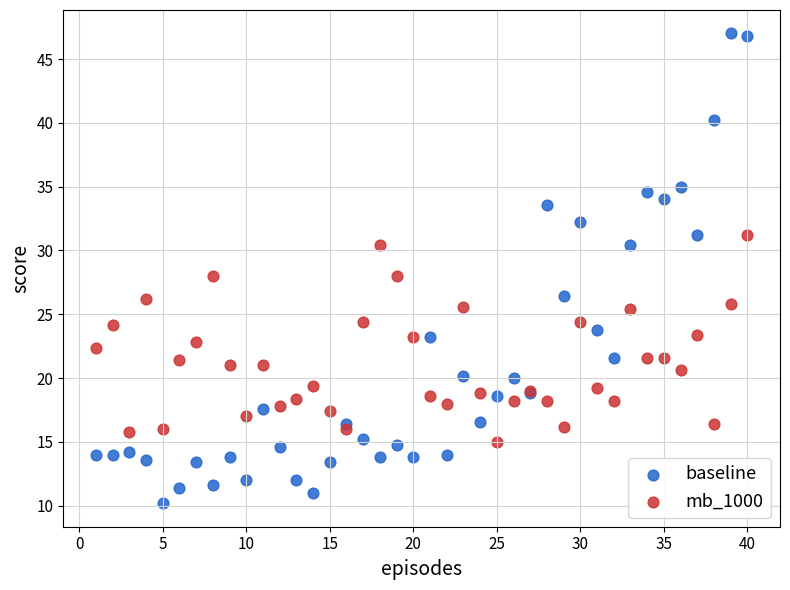

What are all the series names shown in the legend?

baseline, mb_1000